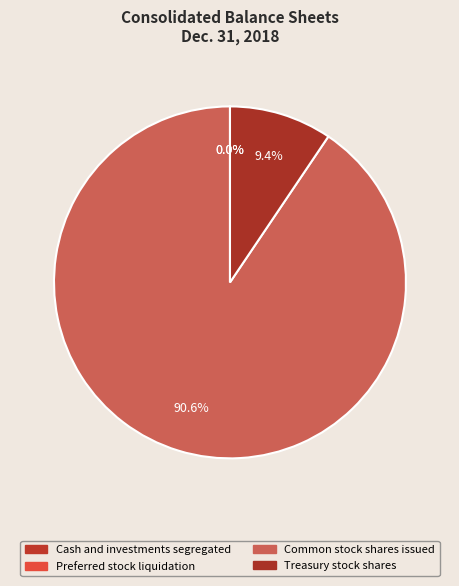

To the nearest percent, what is the difference between the Treasury stock shares and Cash and investments segregated slice percentages?

9%